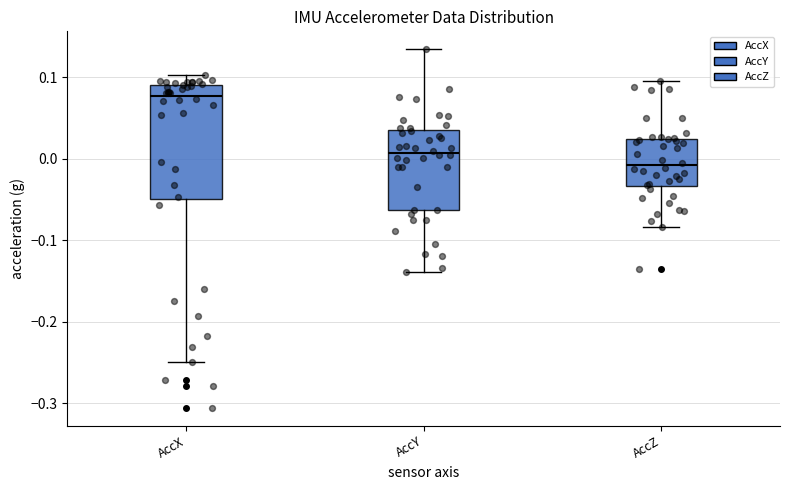

Comparing the boxes themselves (not the whiskers), which one is the tallest?

AccX